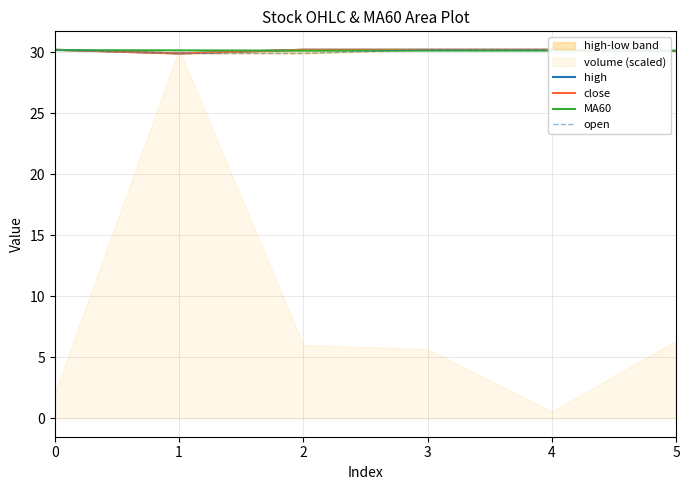

Which series changed the most between 0 and 1?

high